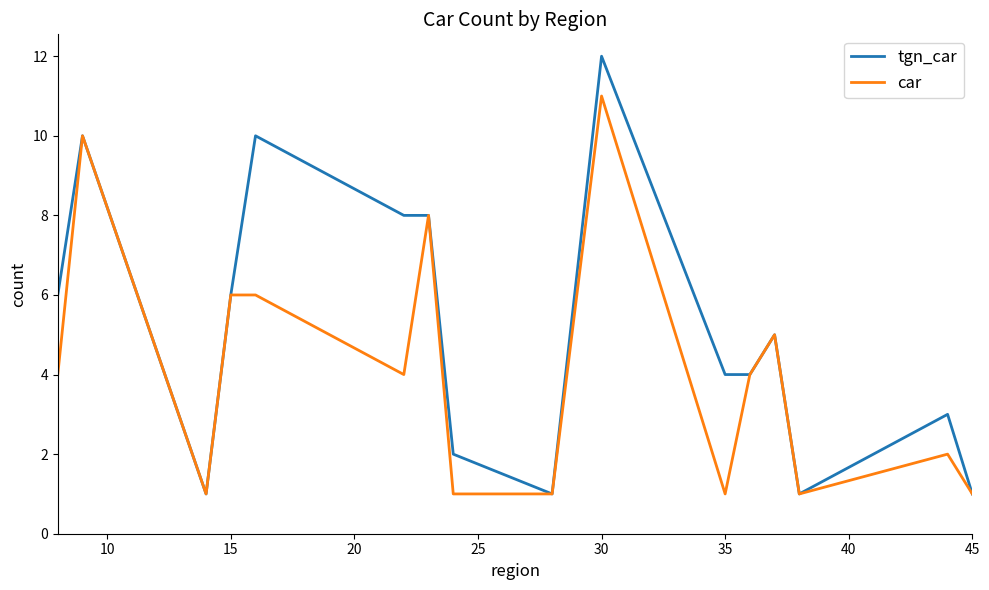

Which series has the largest range (max minus min)?

tgn_car